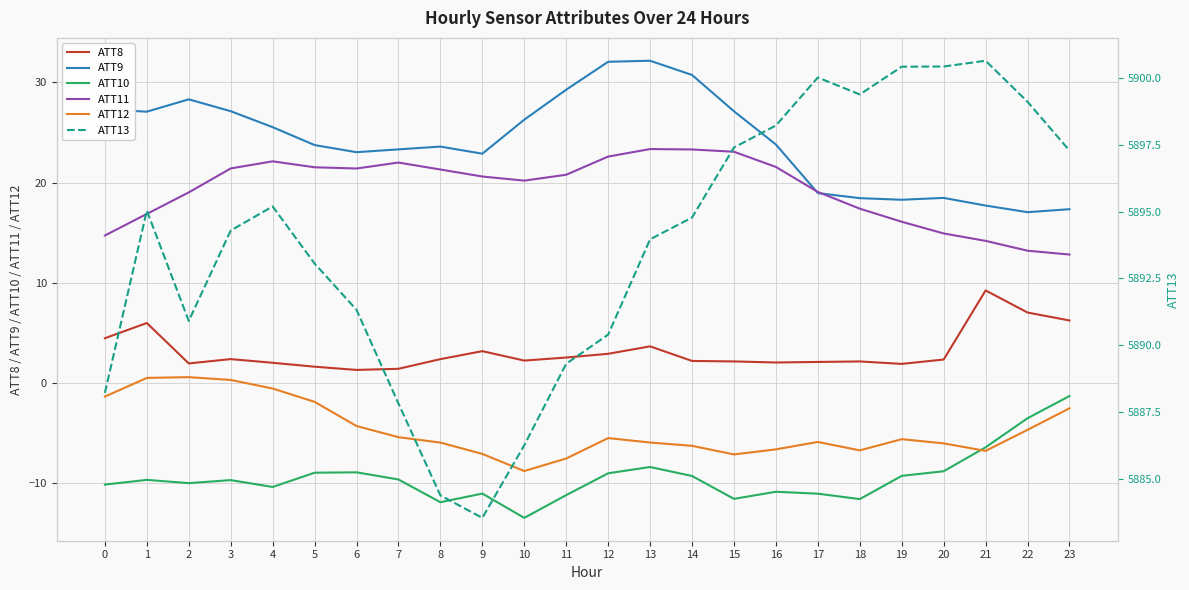

Which category has the lowest value in the ATT8 series?

6